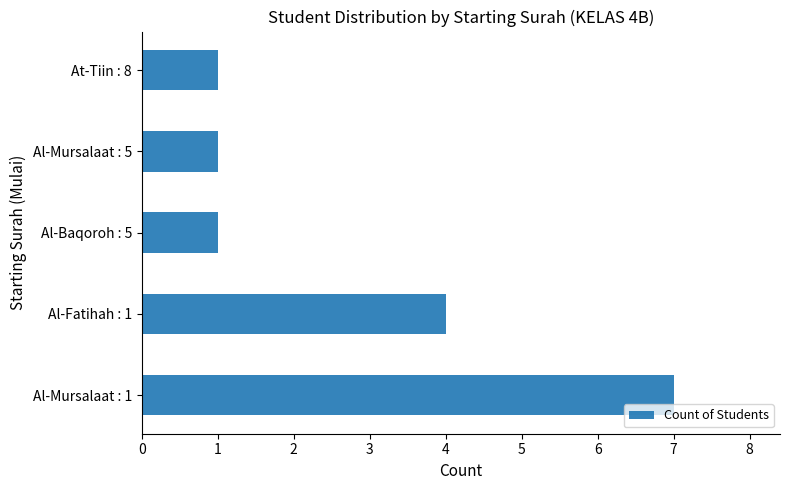

What is the greatest value displayed?

7